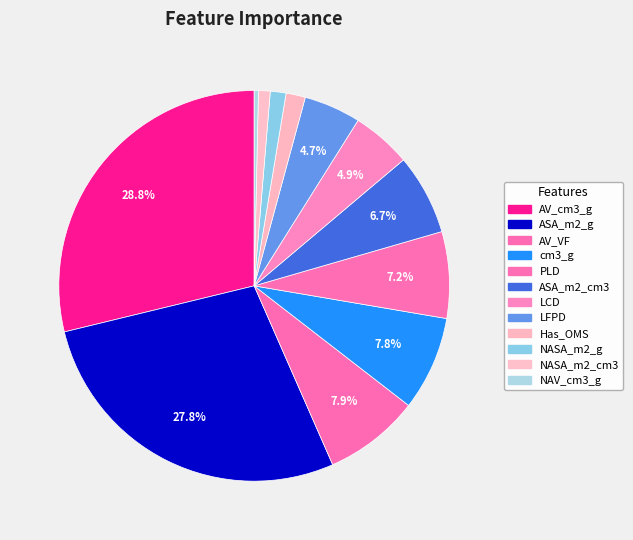

To the nearest percent, what is the difference between the cm3_g and NAV_cm3_g slice percentages?

7%